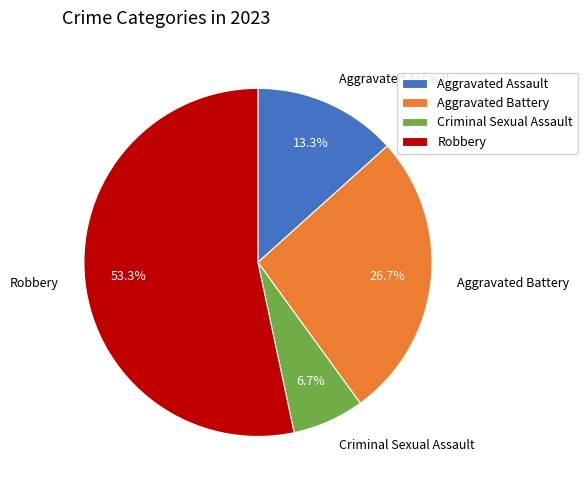

Is there any slice that represents more than half of the pie?

Yes